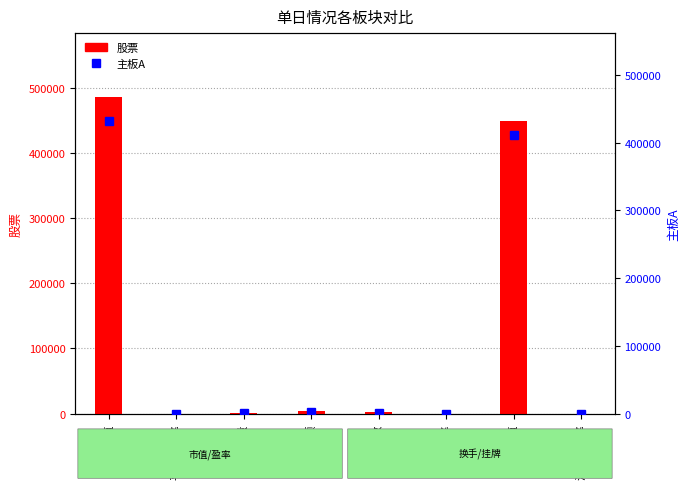

Reading left to right, what are all the values shown in this chart?

股票: 市价总值=486517.6	平均市盈率=13.3	成交量=334.3	成交金额=3677.7	挂牌数=2311.0	换手率=0.8	流通市值=448511.6	流通换手率=0.8
主板A: 市价总值=432078.1	平均市盈率=12.6	成交量=316.6	成交金额=3156.9	挂牌数=1696.0	换手率=0.7	流通市值=411033.6	流通换手率=0.8